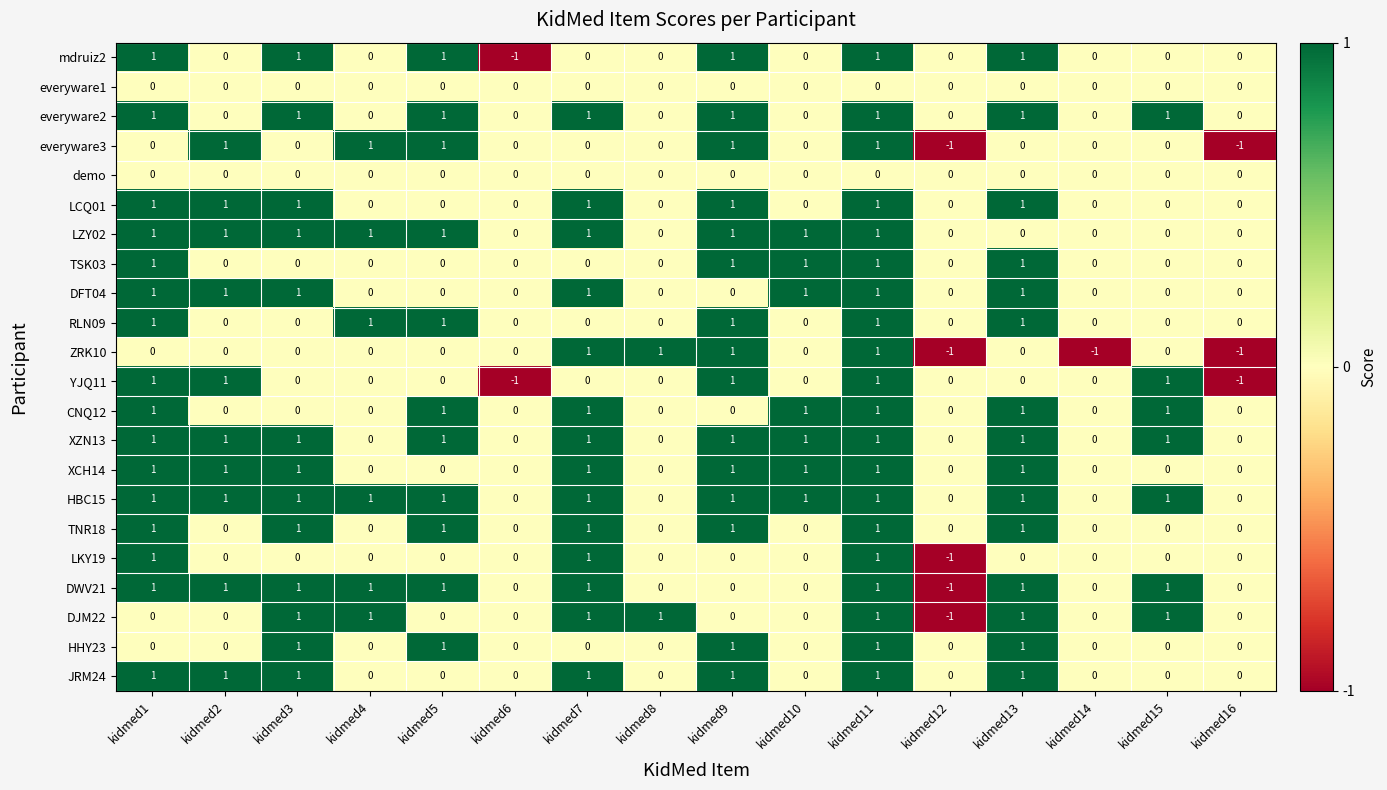

What is the difference between the highest and lowest values at kidmed10?

1